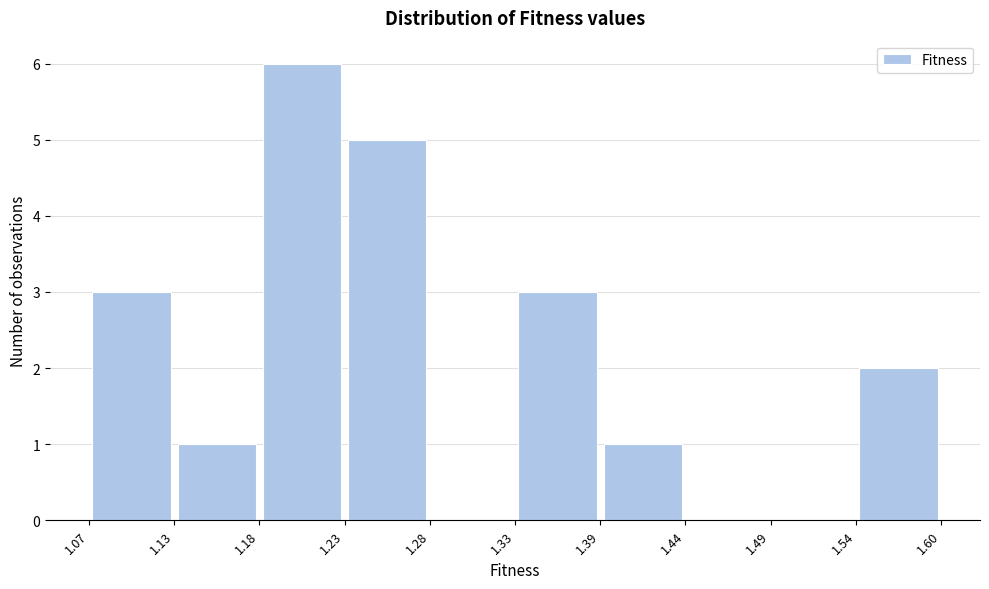

How tall is the bar that spans 1.23 to 1.28 on the x-axis? The values are not printed on the chart, so give them approximately, as read against the axis.

5